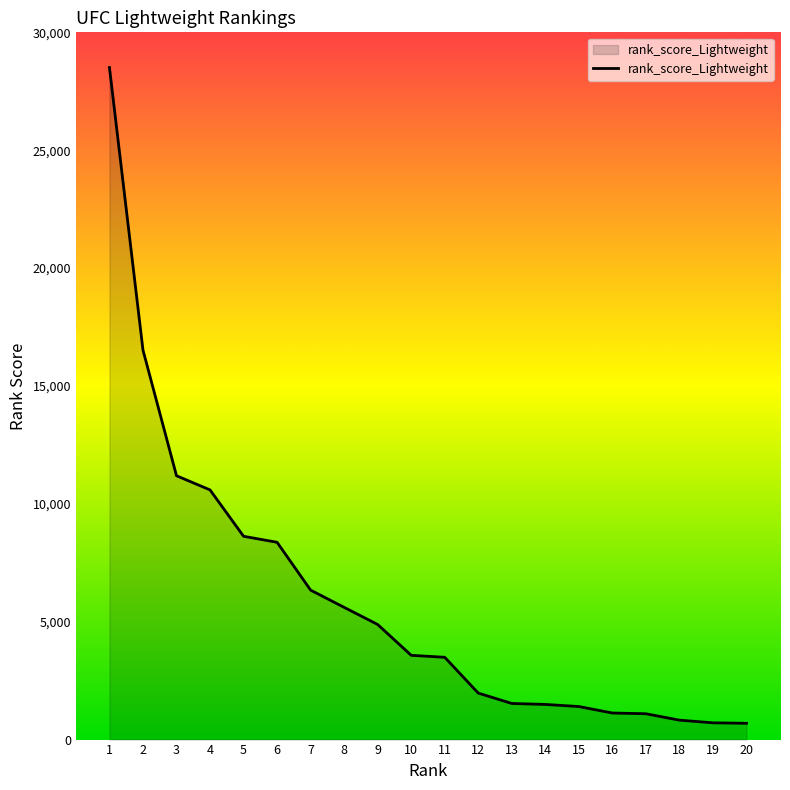

Does the chart display data point markers on the line(s)?

No